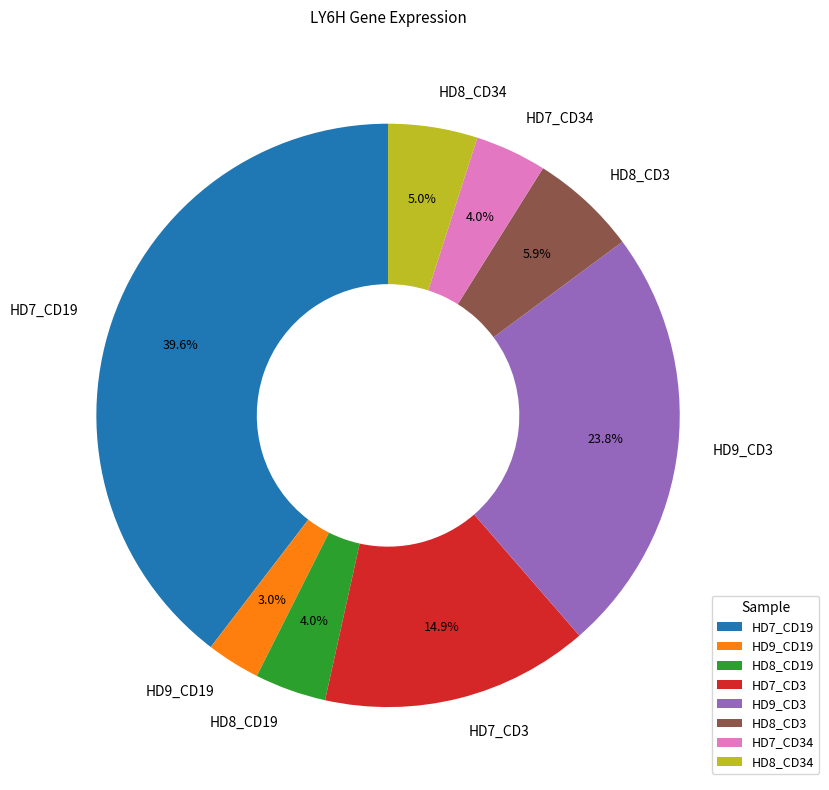

How many slices are in this pie chart?

8